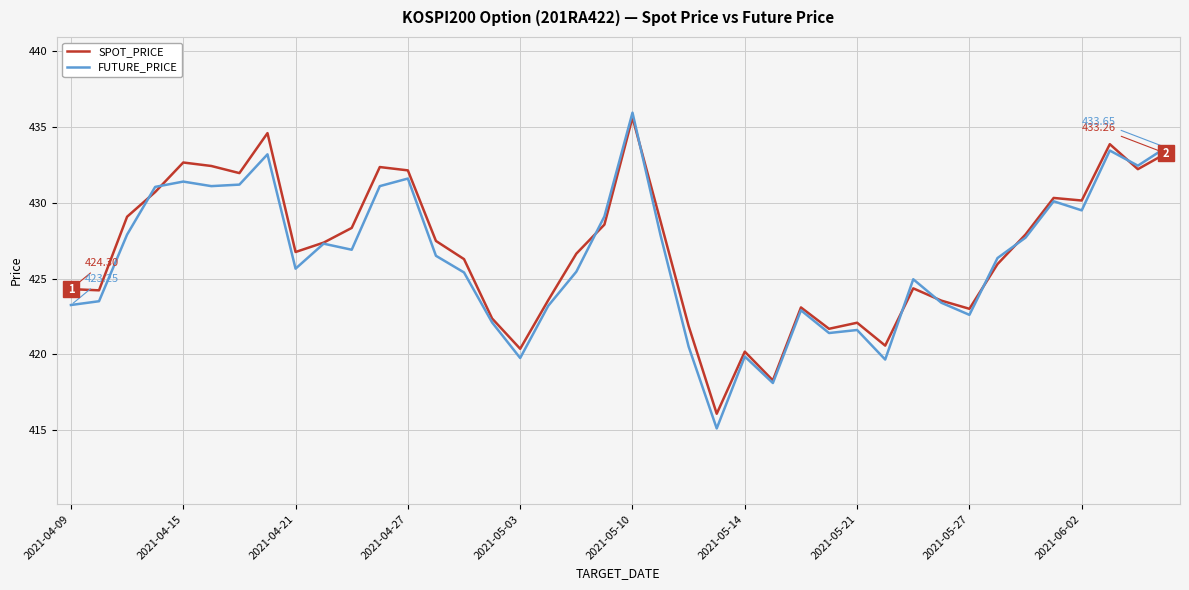

Which series has the largest range (max minus min)?

FUTURE_PRICE